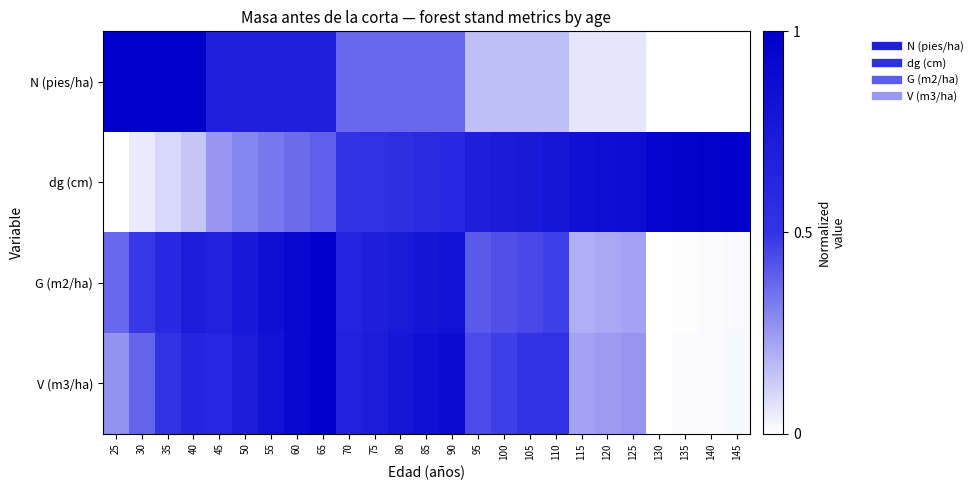

Reading left to right, list all the values displayed in this chart.

N (pies/ha): 25=1.0	30=1.0	35=1.0	40=1.0	45=0.7	50=0.7	55=0.7	60=0.7	65=0.7	70=0.4	75=0.4	80=0.4	85=0.4	90=0.4	95=0.2	100=0.2	105=0.2	110=0.2	115=0.1	120=0.1	125=0.1	130=0.0	135=0.0	140=0.0	145=0.0
dg (cm): 25=0.0	30=0.1	35=0.1	40=0.1	45=0.3	50=0.3	55=0.3	60=0.4	65=0.4	70=0.5	75=0.5	80=0.6	85=0.6	90=0.6	95=0.7	100=0.7	105=0.8	110=0.8	115=0.8	120=0.9	125=0.9	130=0.9	135=1.0	140=1.0	145=1.0
G (m2/ha): 25=0.4	30=0.5	35=0.6	40=0.7	45=0.7	50=0.8	55=0.8	60=0.9	65=1.0	70=0.6	75=0.7	80=0.7	85=0.8	90=0.8	95=0.4	100=0.4	105=0.4	110=0.5	115=0.2	120=0.2	125=0.2	130=0.0	135=0.0	140=0.0	145=0.0
V (m3/ha): 25=0.3	30=0.4	35=0.5	40=0.6	45=0.6	50=0.7	55=0.8	60=0.9	65=1.0	70=0.7	75=0.7	80=0.8	85=0.8	90=0.9	95=0.4	100=0.5	105=0.5	110=0.5	115=0.2	120=0.2	125=0.3	130=0.0	135=0.0	140=0.0	145=0.0